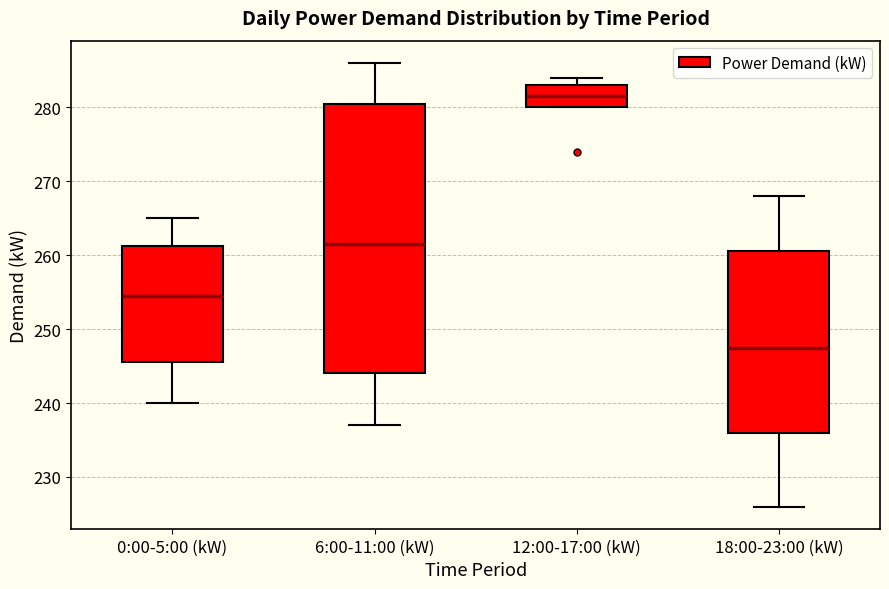

Reading left to right, transcribe this box plot: for each box, give where its median line is, the range the box spans, and where its two whiskers end, as read against the y-axis. The values are not printed on the chart, so give them approximately, as read against the axis.

0:00-5:00 (kW): median 255, box 246 to 261, whiskers 240 to 265
6:00-11:00 (kW): median 262, box 244 to 281, whiskers 237 to 286
12:00-17:00 (kW): median 282, box 280 to 283, whiskers 280 to 284
18:00-23:00 (kW): median 248, box 236 to 261, whiskers 226 to 268